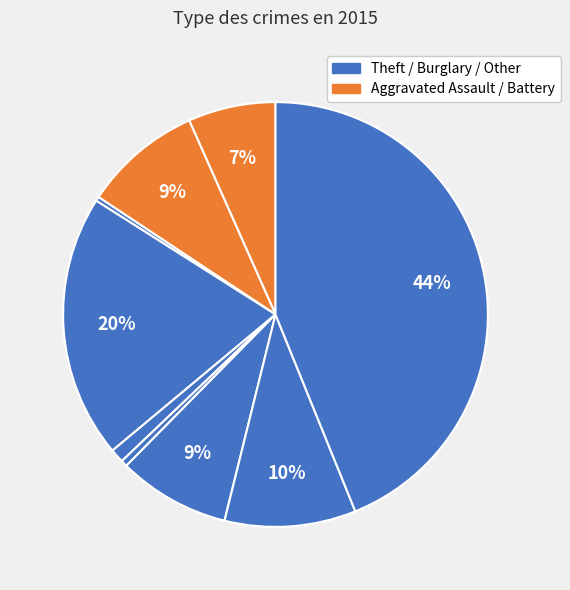

How many slices are in this pie chart?

9